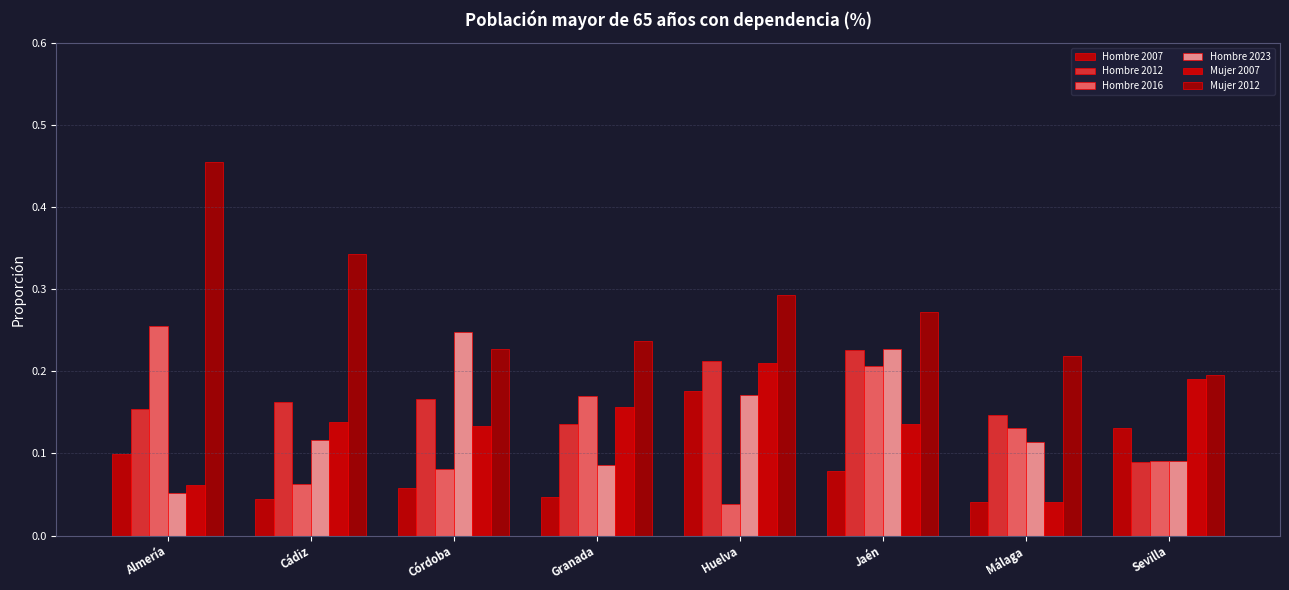

Is the value of Mujer 2012 at Jaén greater than the value of Hombre 2023 at Sevilla?

Yes